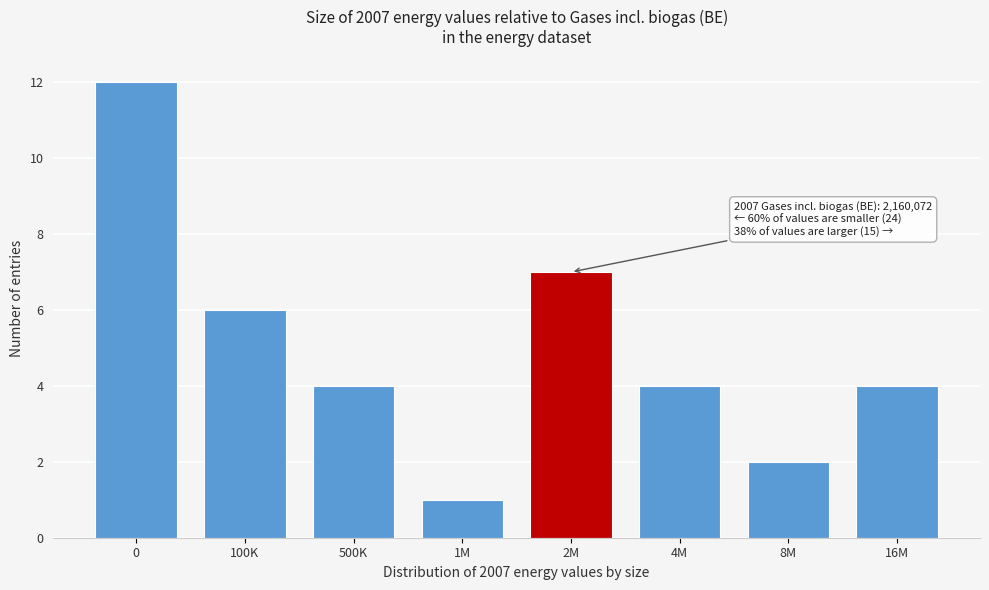

Reading right to left, what are all the values shown in this chart?

4	2	4	7	1	4	6	12